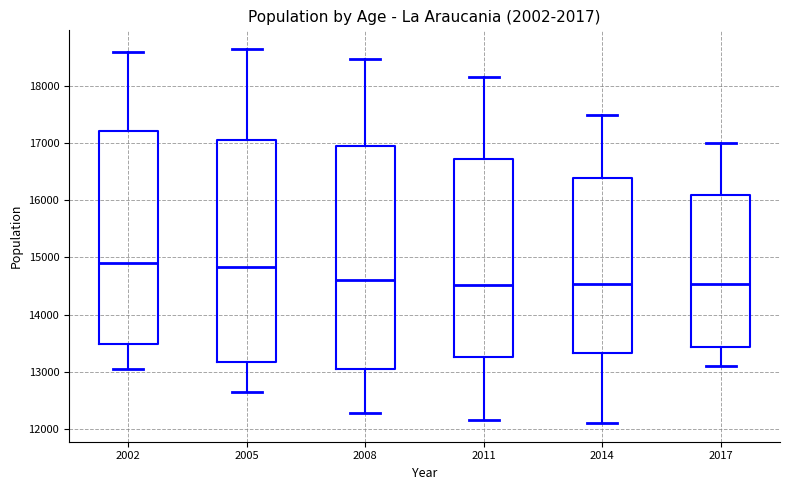

Reading left to right, transcribe this box plot: for each box, give where its median line is, the range the box spans, and where its two whiskers end, as read against the y-axis. The values are not printed on the chart, so give them approximately, as read against the axis.

2002: median 14900, box 13500 to 17200, whiskers 13000 to 18600
2005: median 14800, box 13200 to 17100, whiskers 12600 to 18600
2008: median 14600, box 13000 to 16900, whiskers 12300 to 18500
2011: median 14500, box 13300 to 16700, whiskers 12200 to 18100
2014: median 14500, box 13300 to 16400, whiskers 12100 to 17500
2017: median 14500, box 13400 to 16100, whiskers 13100 to 17000